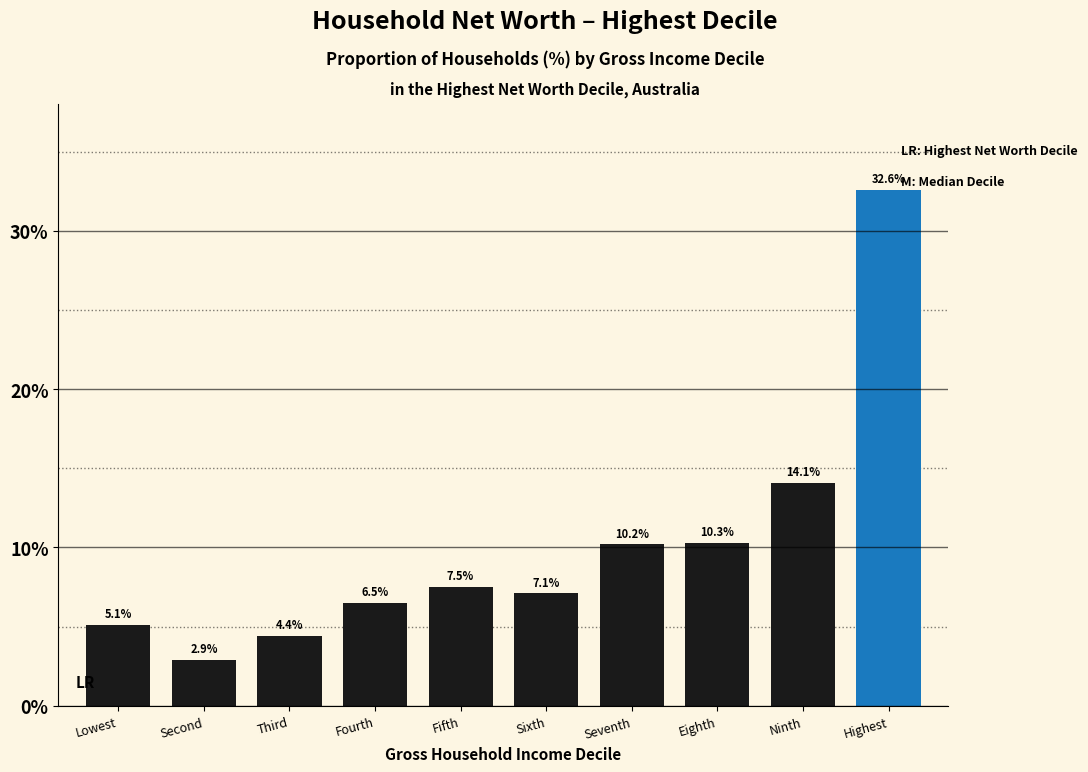

Reading right to left, what are all the values shown in this chart?

32.6	14.1	10.3	10.2	7.1	7.5	6.5	4.4	2.9	5.1